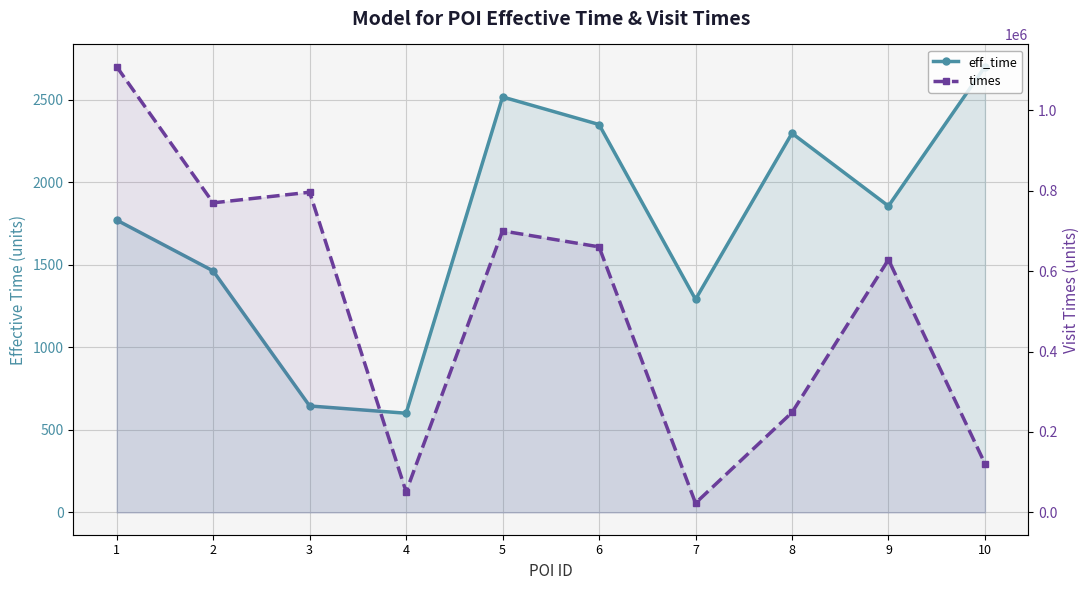

Count the number of categories in the chart.

10